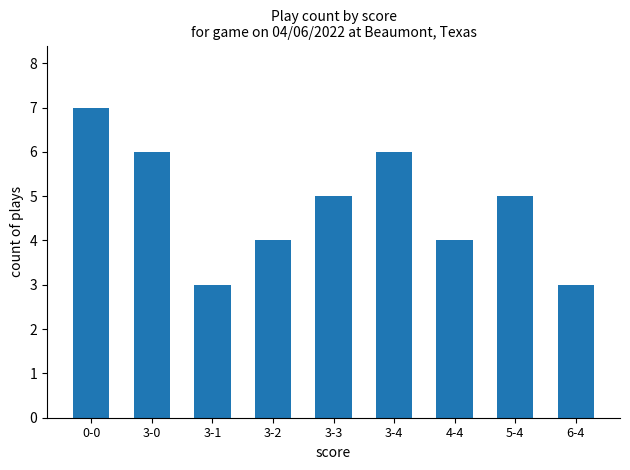

What is the change in value from 3-1 to 3-3?

+2